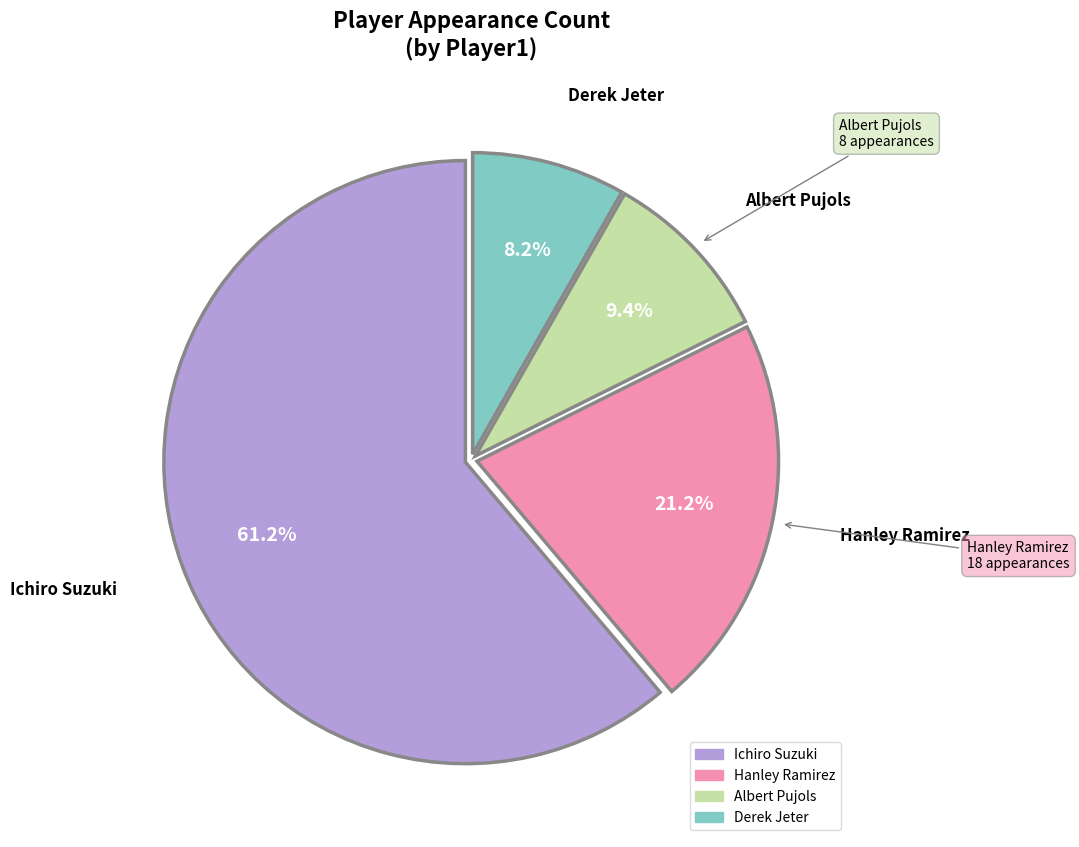

Does any single category account for the majority?

Yes